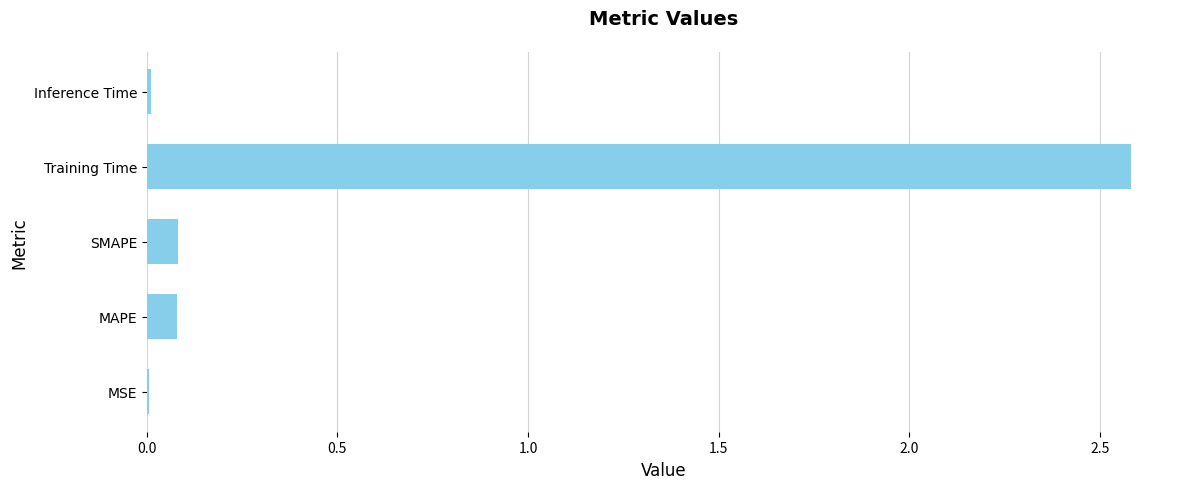

Is it true that the value at Training Time is 2.6?

True